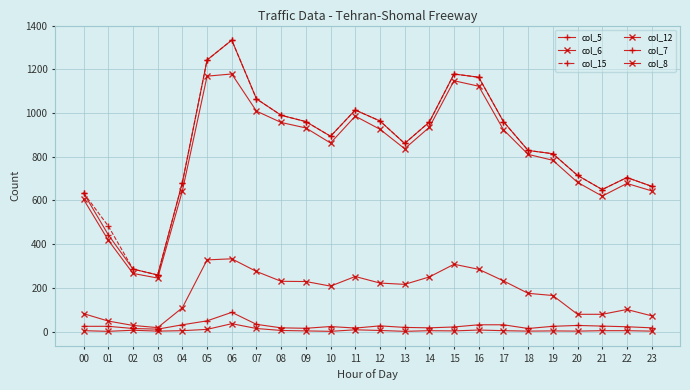

Does the chart have visible grid lines?

Yes